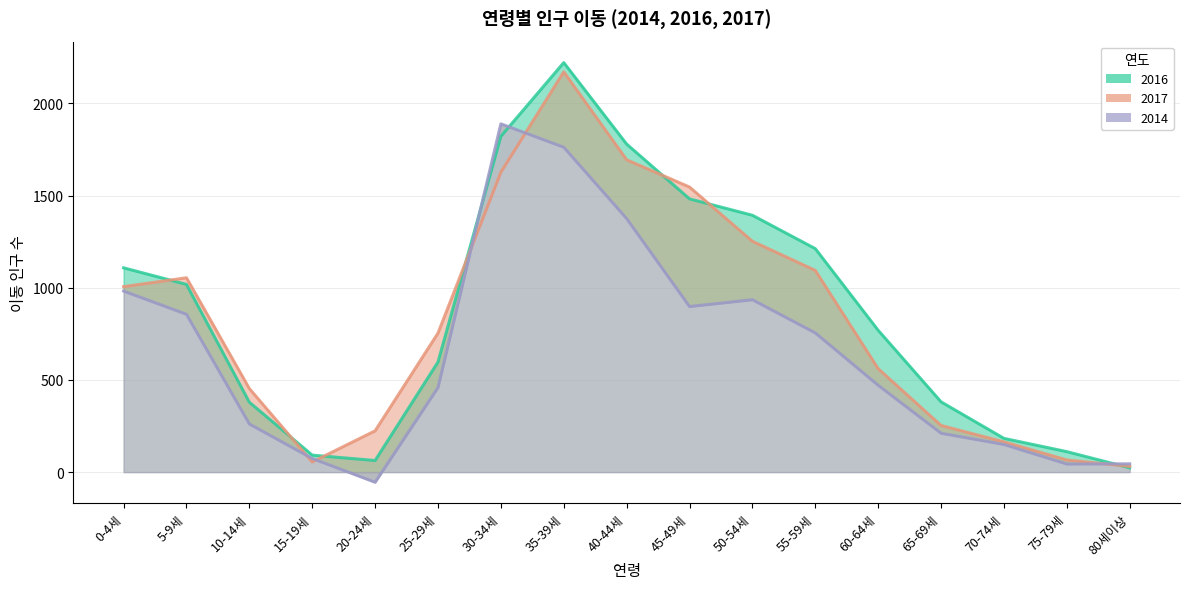

Rank the series by their maximum value, from highest to lowest.

2016, 2017, 2014